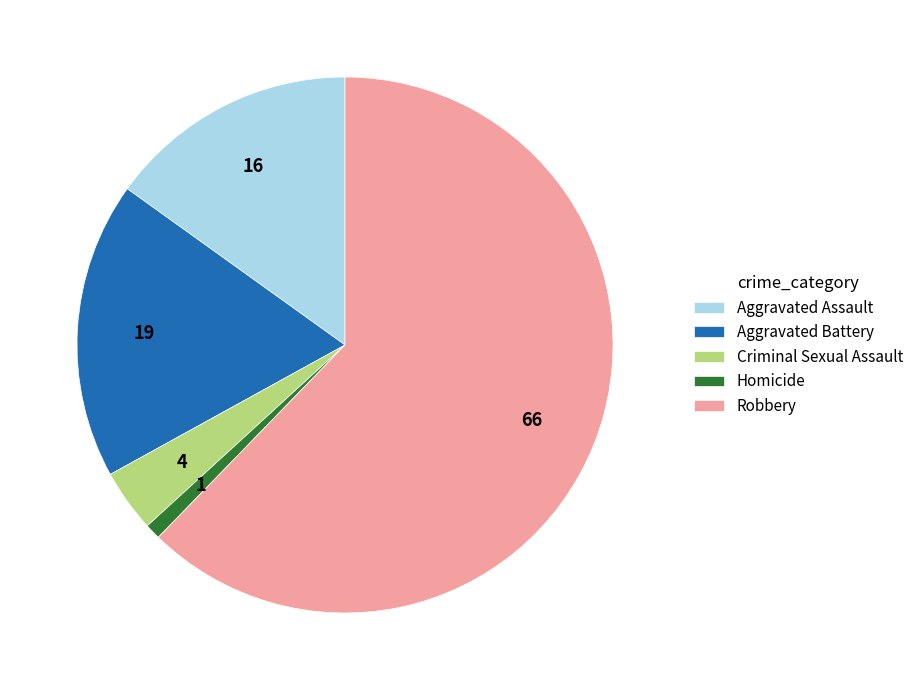

How many slices are in this pie chart?

5